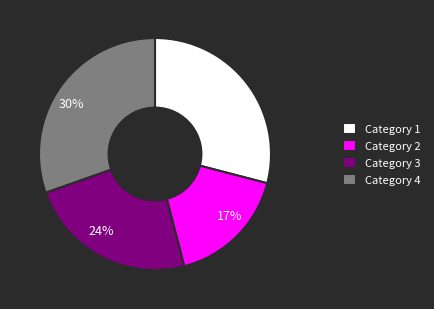

Which slice is the largest?

Category 4